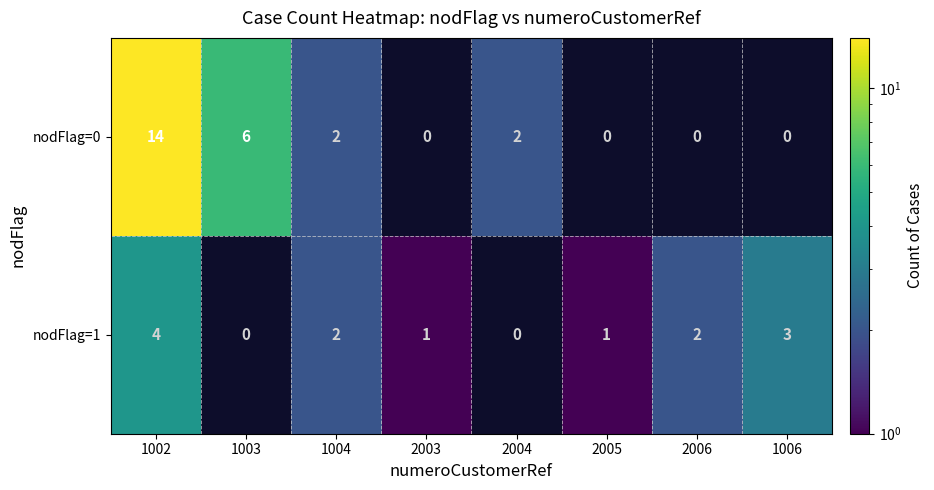

What is the total value across all series at 2006?

2